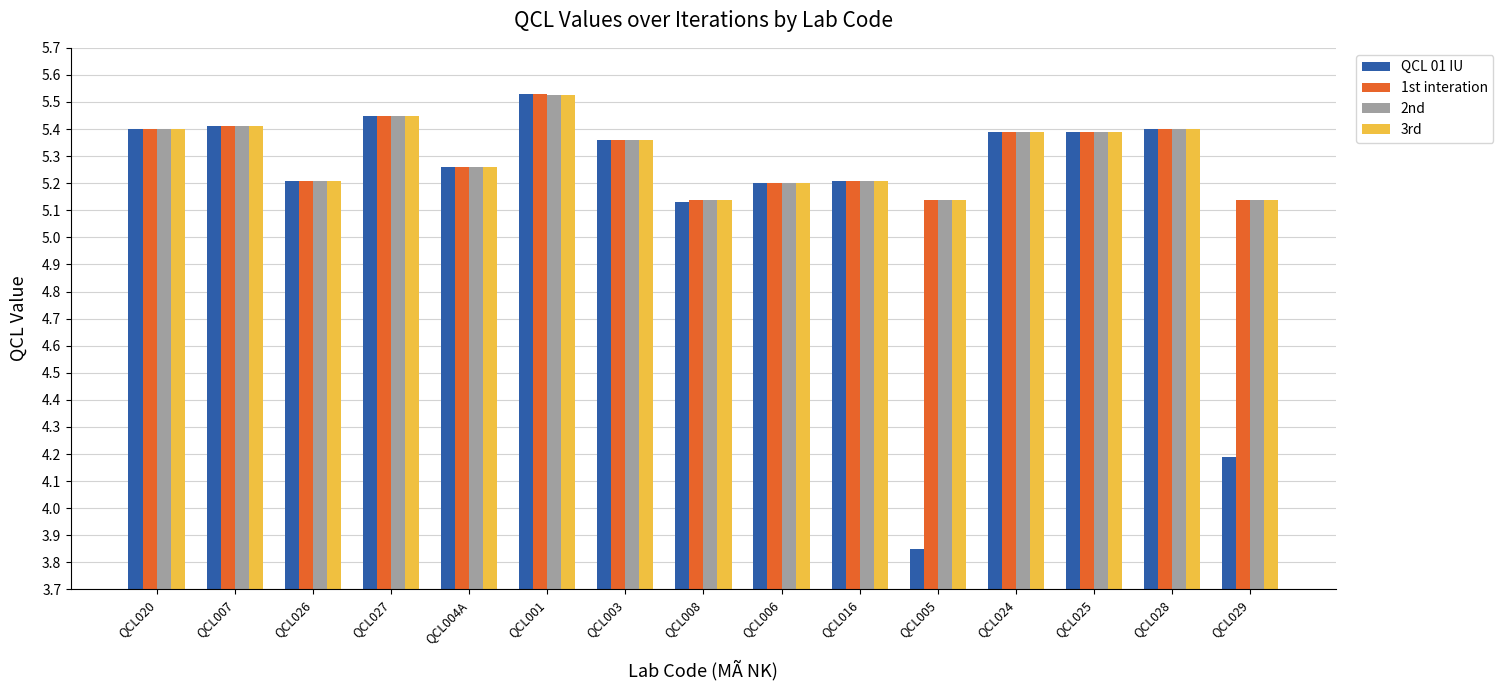

How many bars are there in total?

60